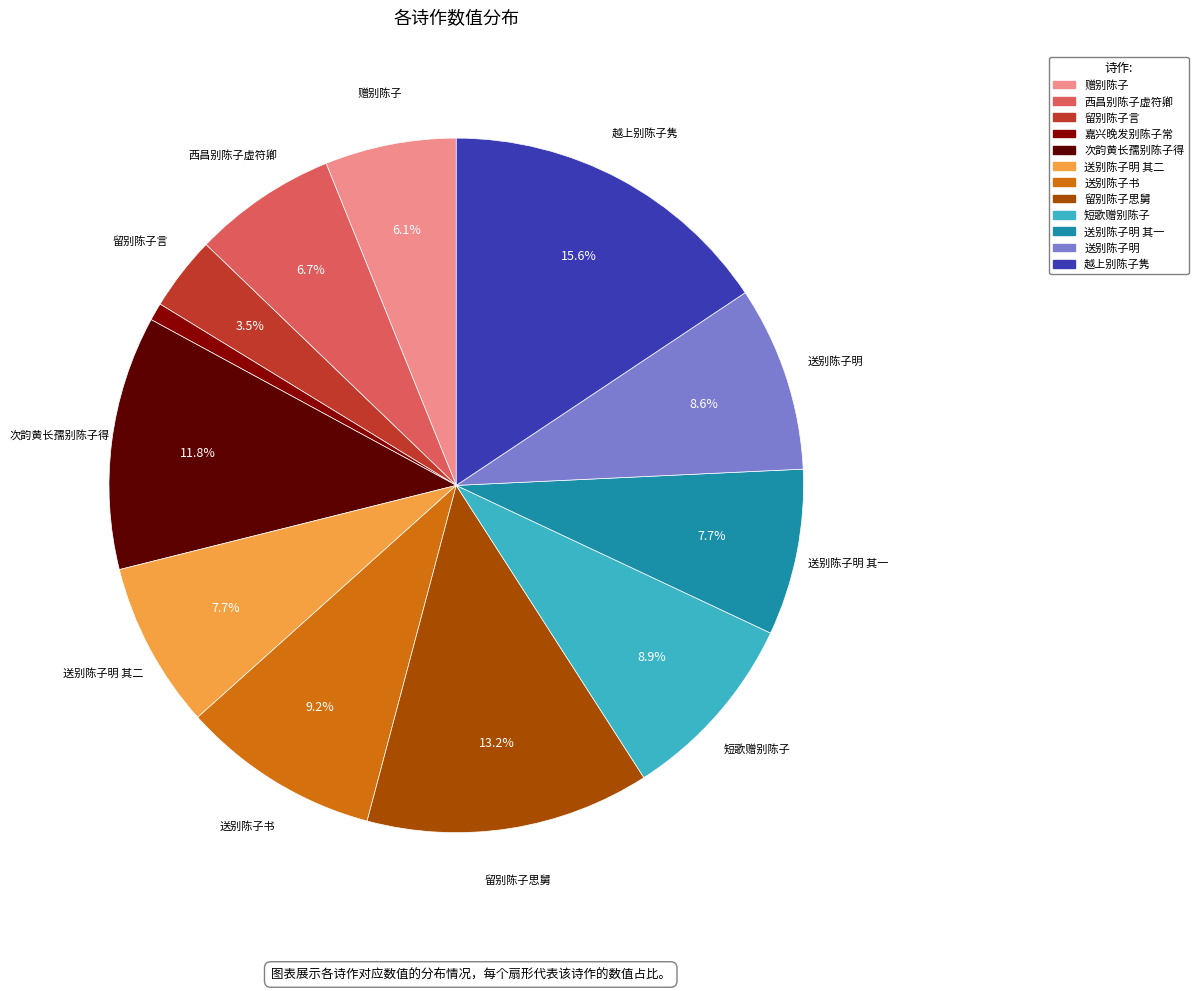

Is there a majority slice in this chart?

No